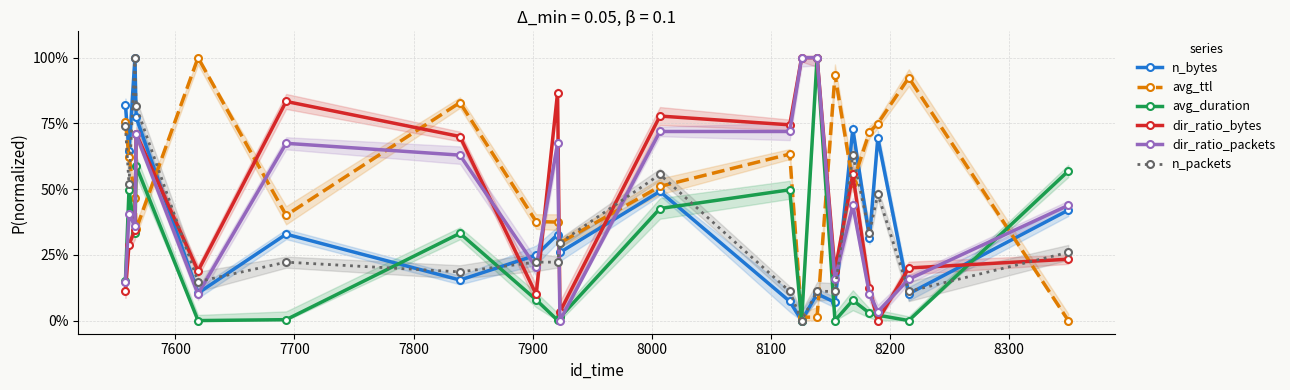

True or false: avg_duration has more than 0 interior local peaks.

True